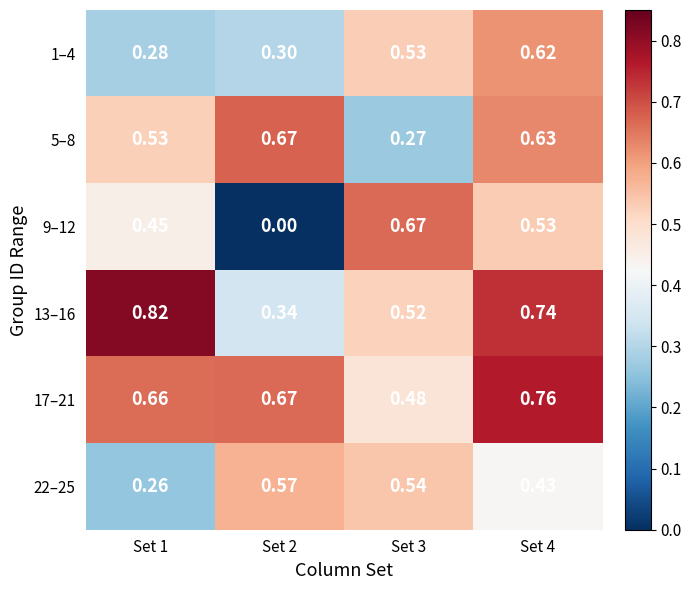

Between Set 1 and Set 2, which series saw the biggest shift?

13–16